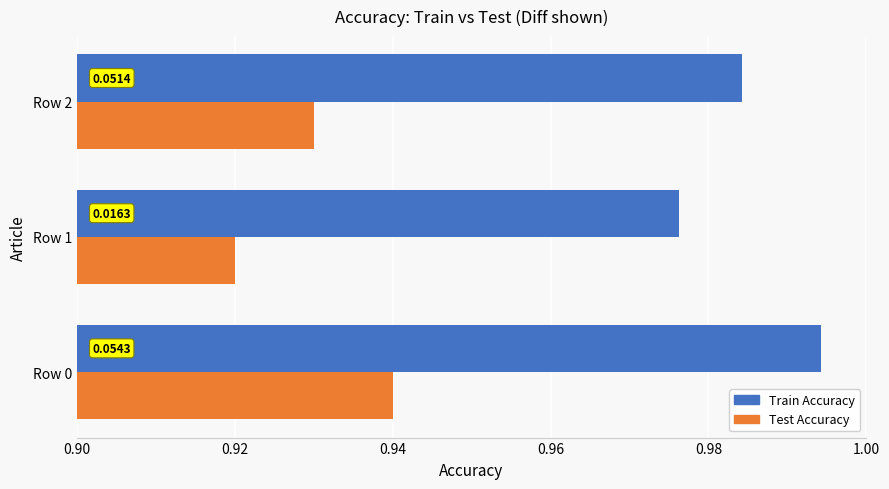

What are all the series names shown in the legend?

Train Accuracy, Test Accuracy